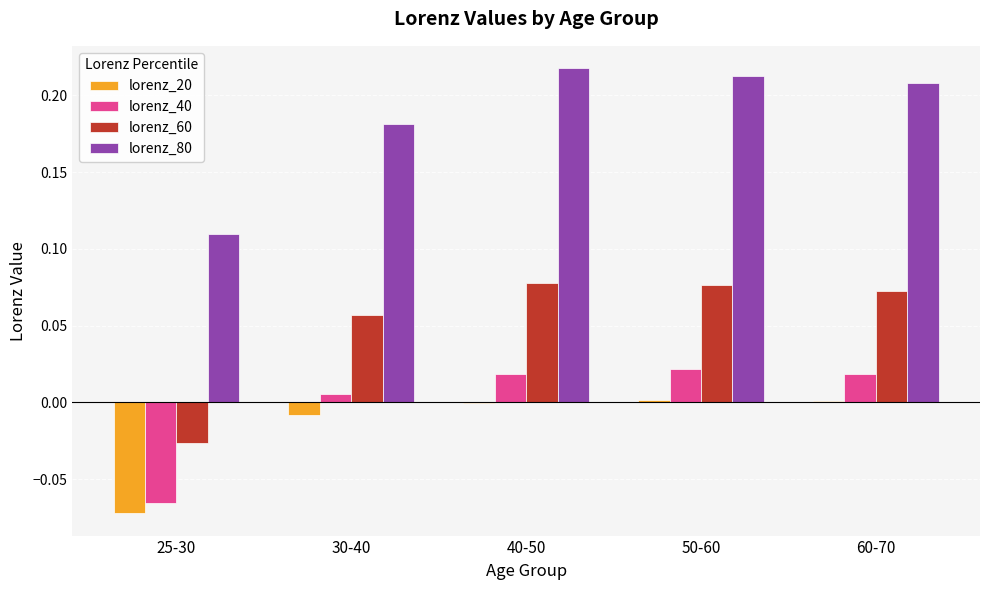

How many groups of bars are there?

5